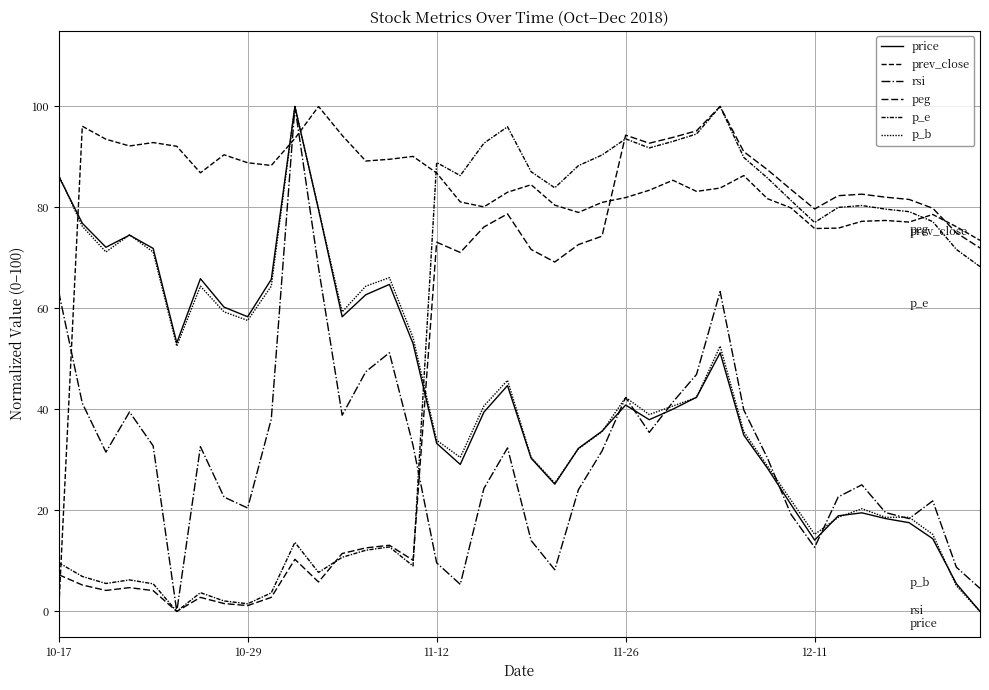

What is the value of the p_e point at the 23rd from the left?

88.3